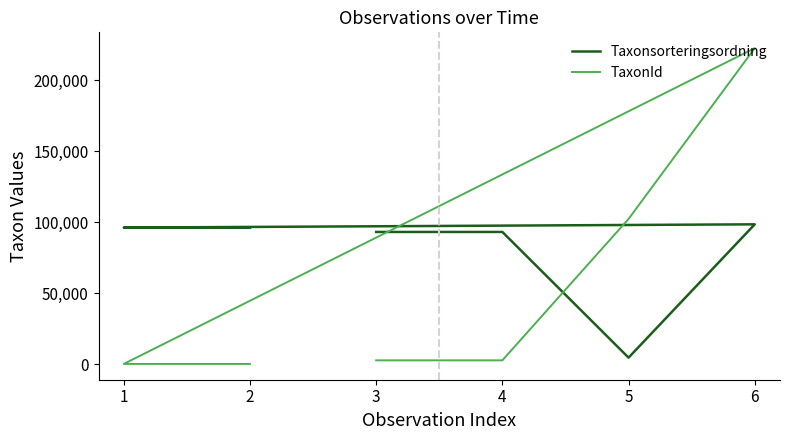

Reading right to left, transcribe all the data shown in this chart.

Taxonsorteringsordning: 96226	96226	98520	4717	93158	93158
TaxonId: 290	290	222498	102306	2818	2818